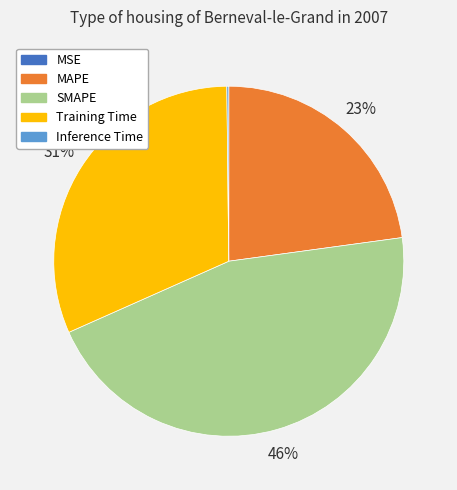

Do MAPE and Training Time together represent more than half of the pie?

Yes